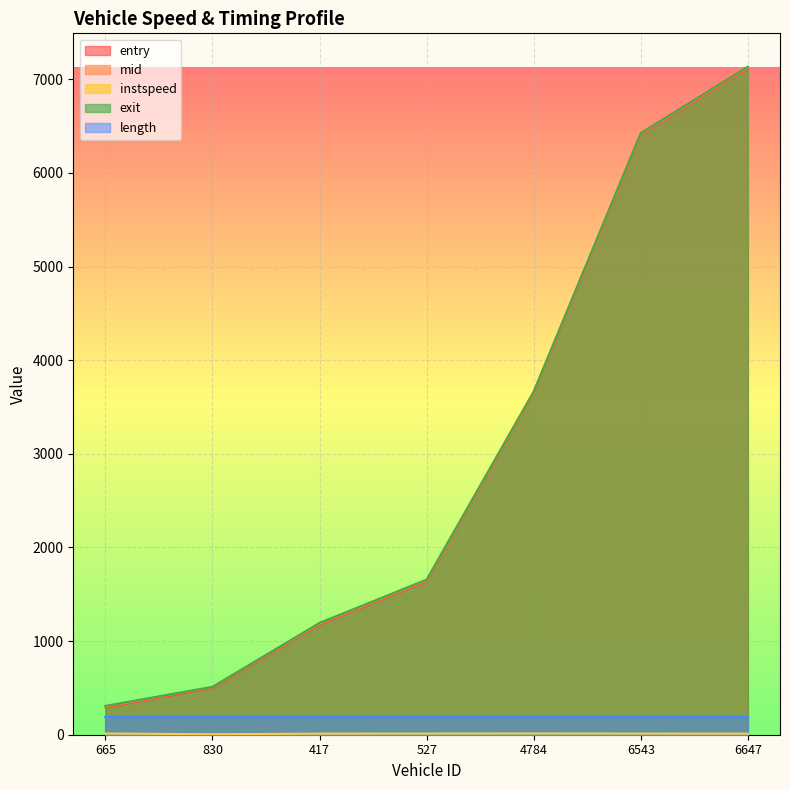

What is the sum of the instspeed values at 665 and 830?

18.1